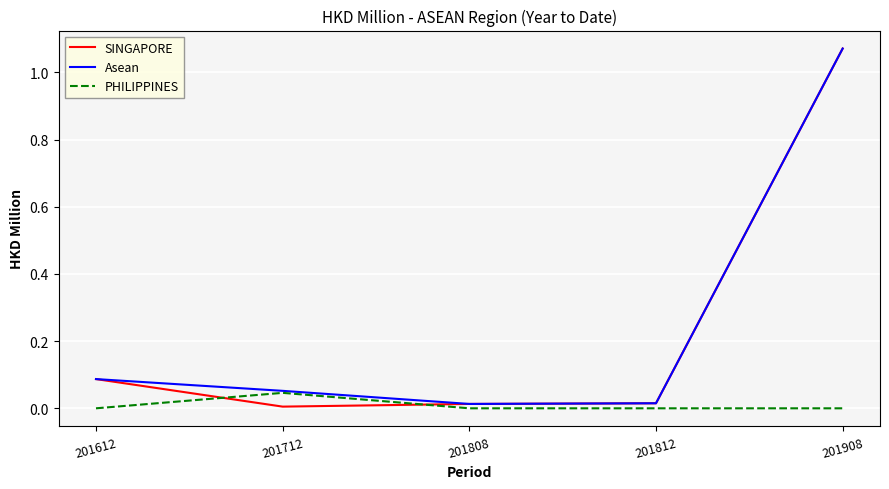

Is it true that Asean equals 0.0 at 201808?

True